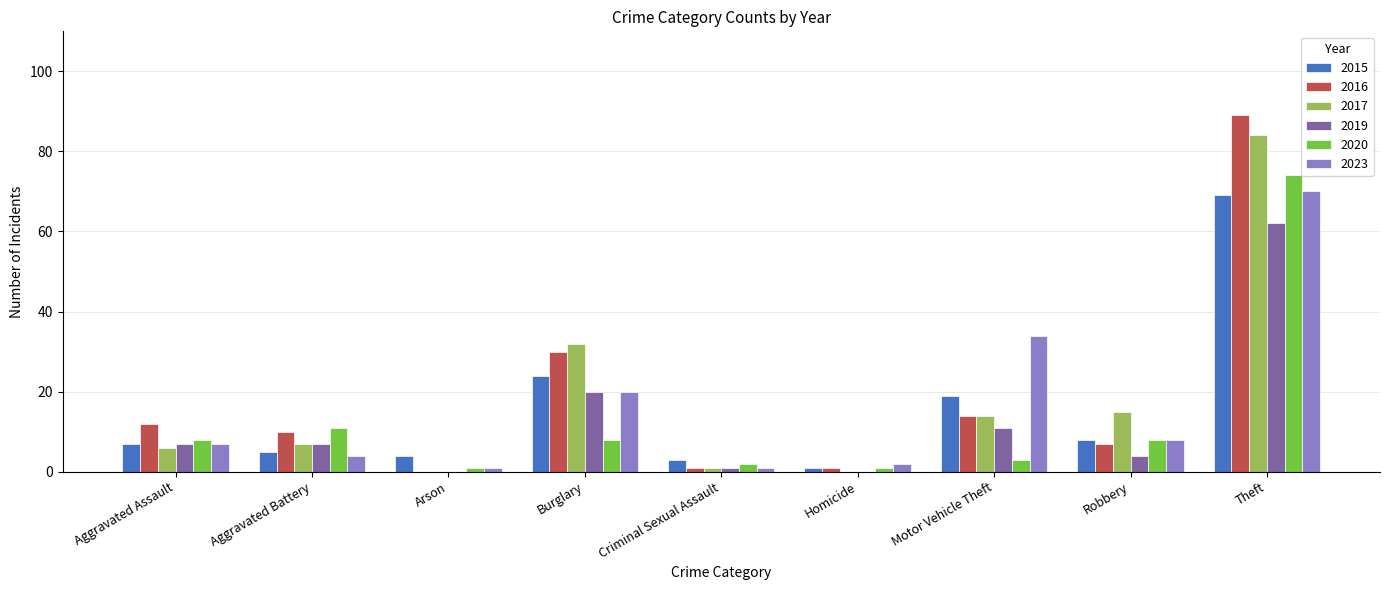

Which label corresponds to the largest value in the chart?

Theft